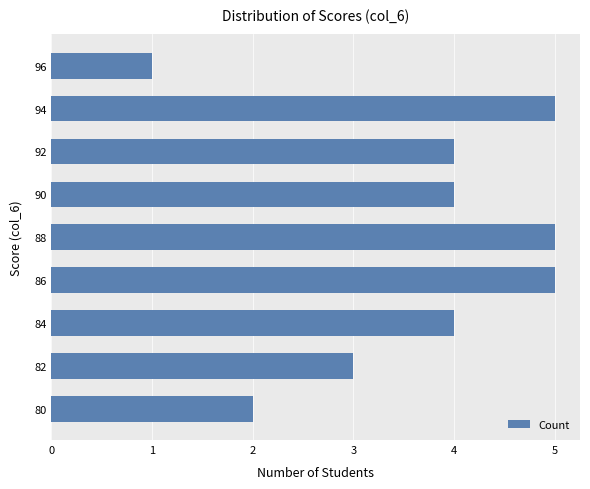

What is the sum of all values?

33